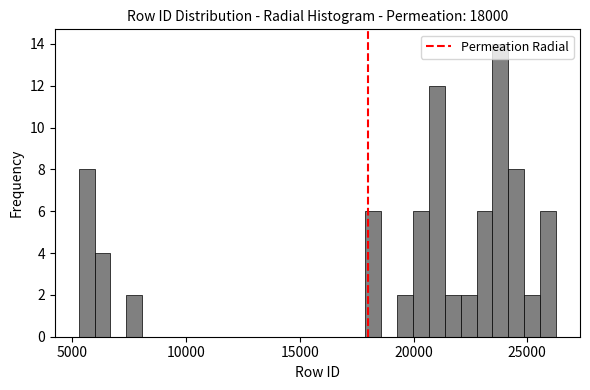

Around what value on the x-axis is the tallest bar? Give the approximate position of its centre, as read against the axis.

24000